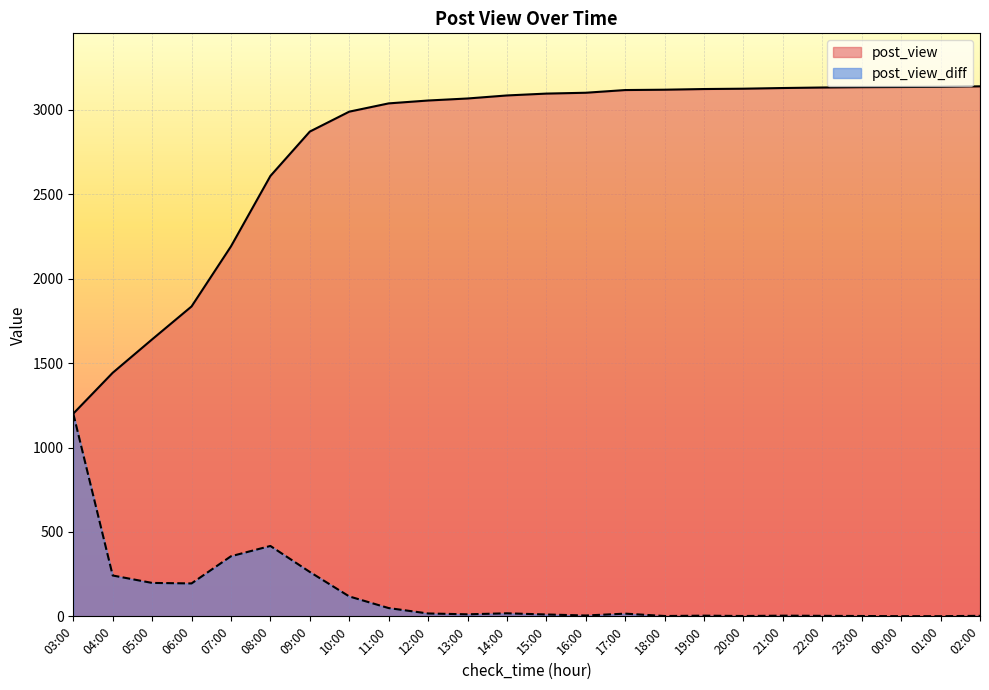

True or false: post_view and post_view_diff cross at least once.

False